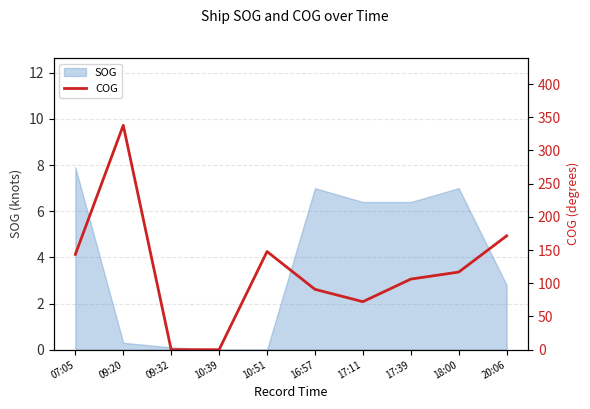

Where does the SOG series first go above 6?

07:05